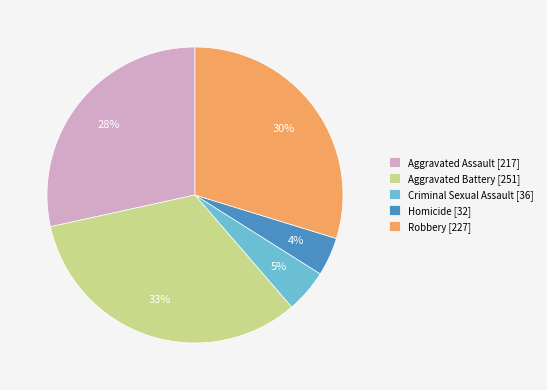

Is there a majority slice in this chart?

No